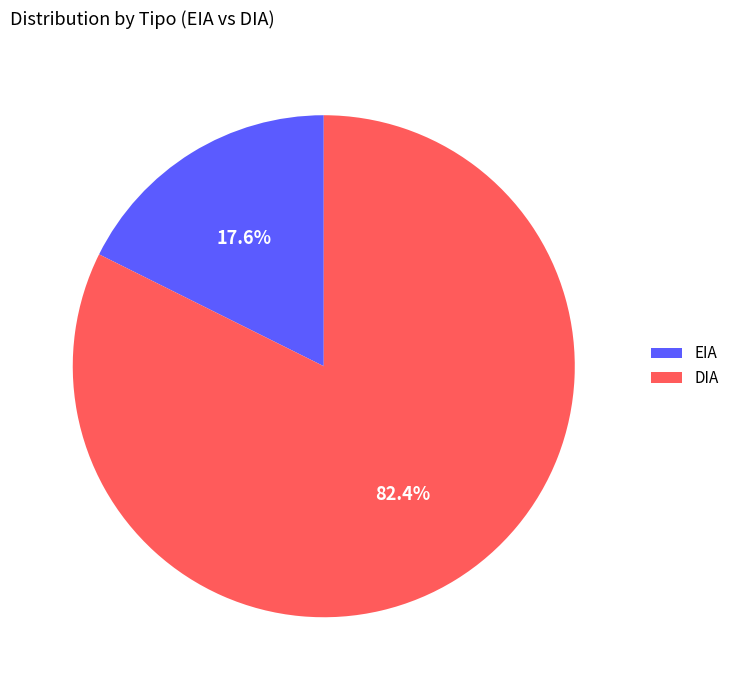

To the nearest percent, what is the combined percentage of EIA and DIA?

100%